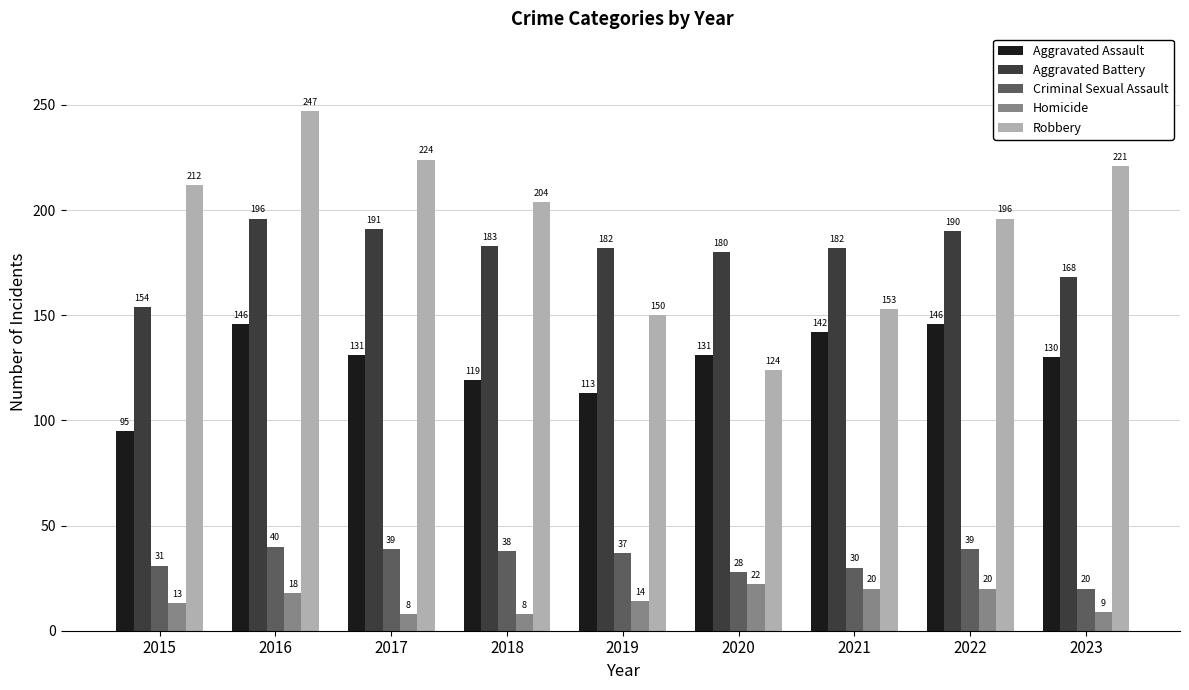

What is the value of the Aggravated Battery bar at the 6th from the left?

180